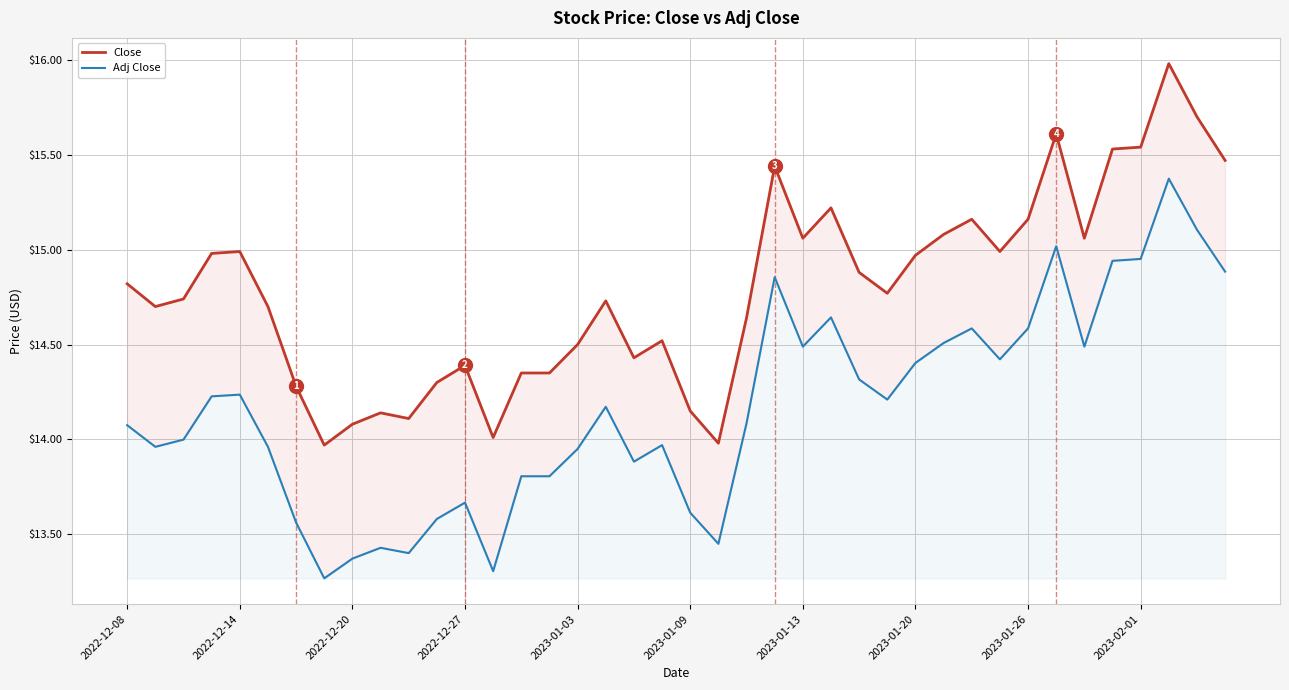

What is the sum of the Adj Close values at 2022-12-27 and 12?

27.9